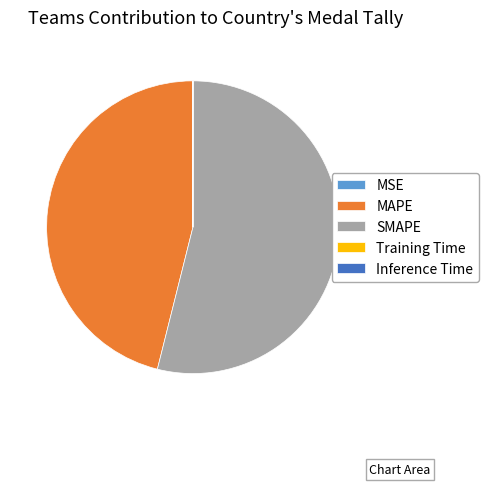

Combined, do SMAPE and MAPE account for over 50%?

Yes